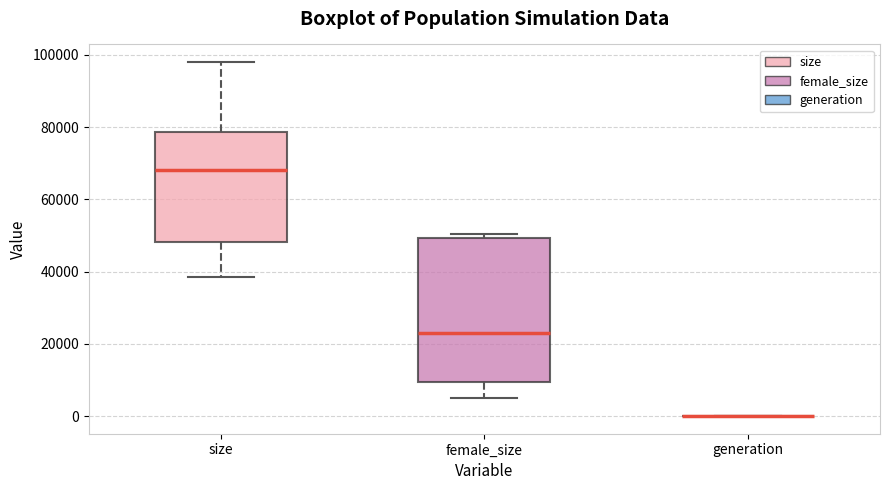

Reading left to right, read every box against the y-axis: the position of its median line, the range the box covers, and the ends of its whiskers. The values are not printed on the chart, so give them approximately, as read against the axis.

size: median 68000, box 48000 to 78000, whiskers 38000 to 98000
female_size: median 24000, box 10000 to 50000, whiskers 6000 to 50000 (just above the box's upper edge)
generation: box collapsed to a line at 0, whiskers 0 to 0